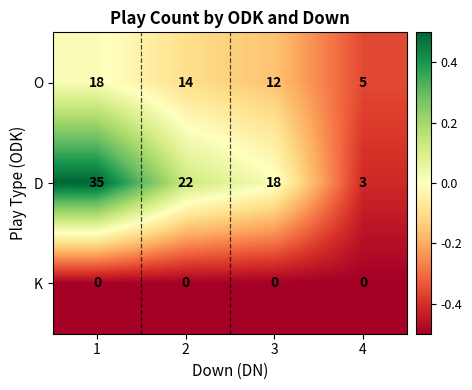

Which series has the widest spread of values?

D